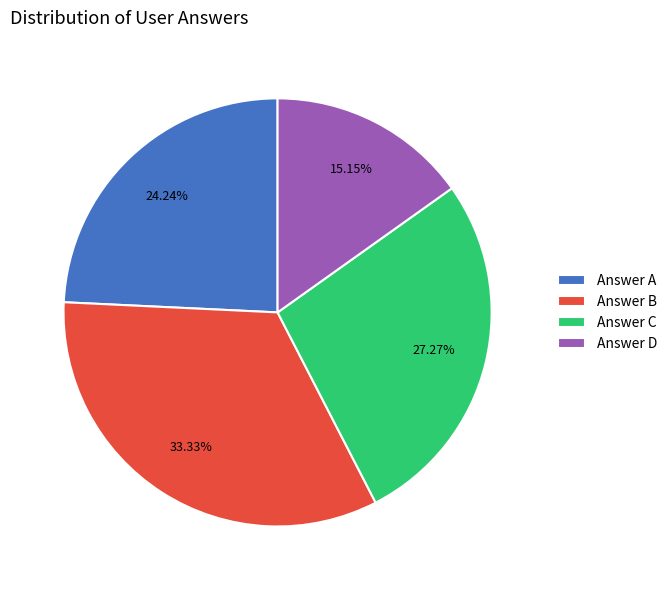

Combined, do Answer C and Answer A account for over 50%?

Yes